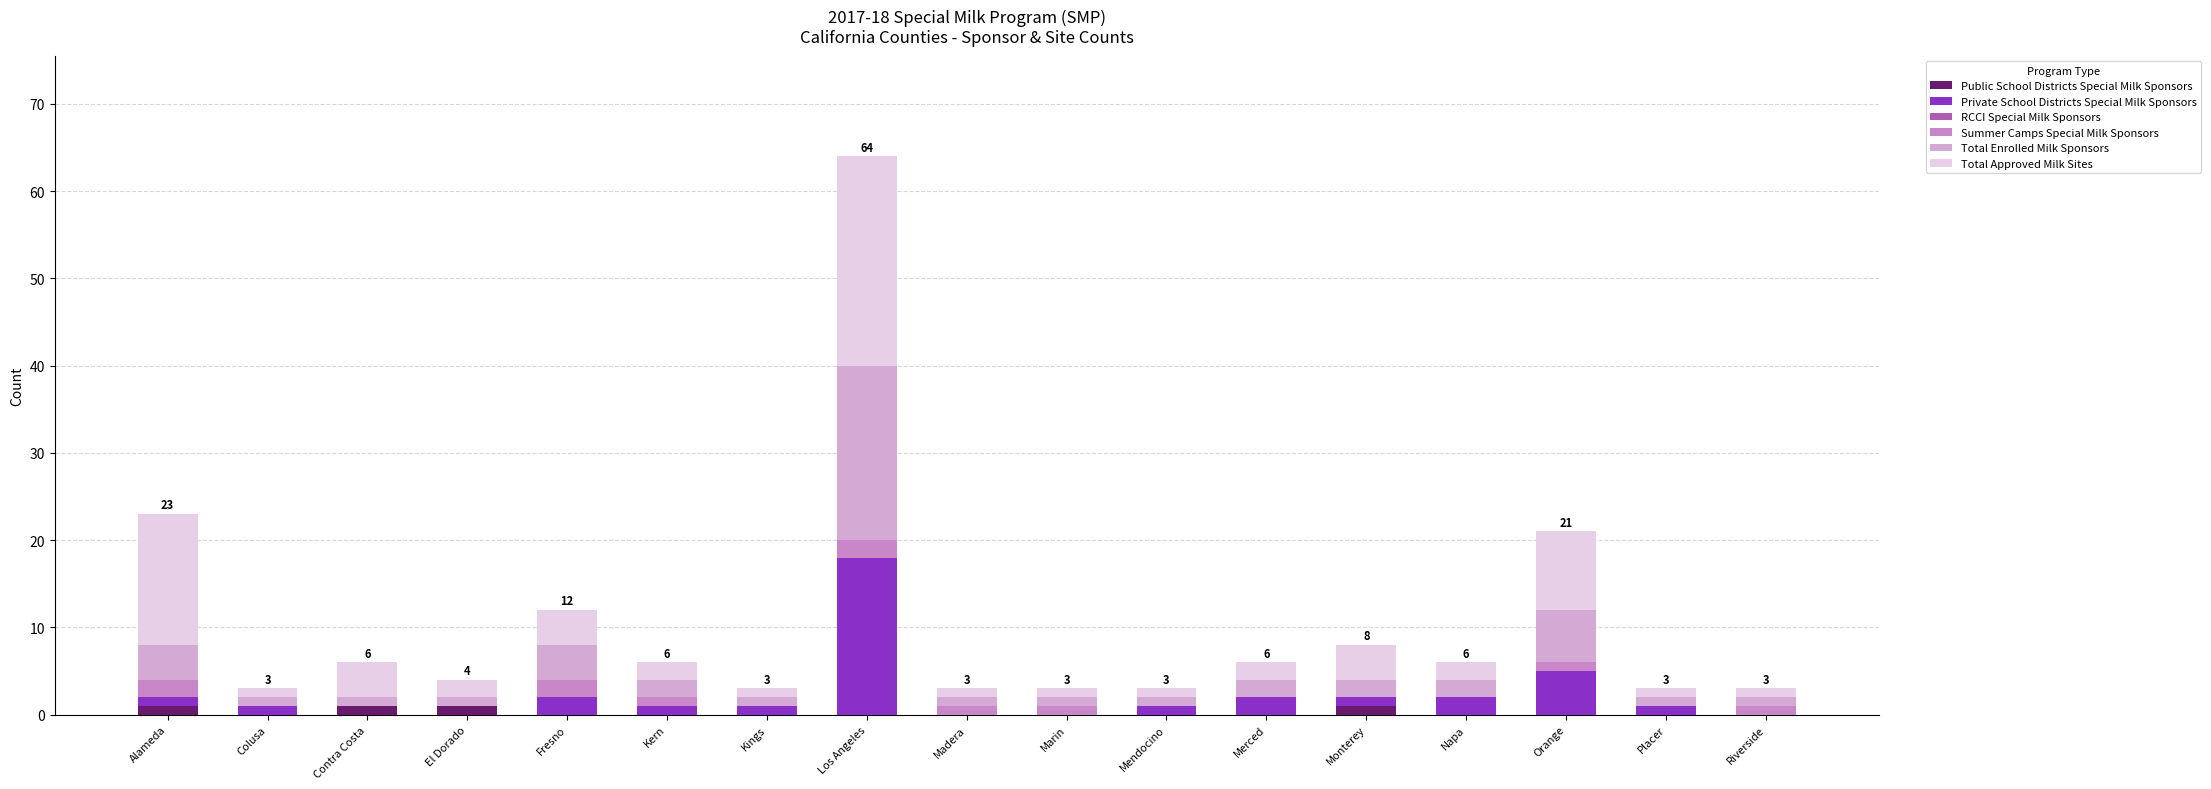

What is the average value of the Total Approved Milk Sites series?

4